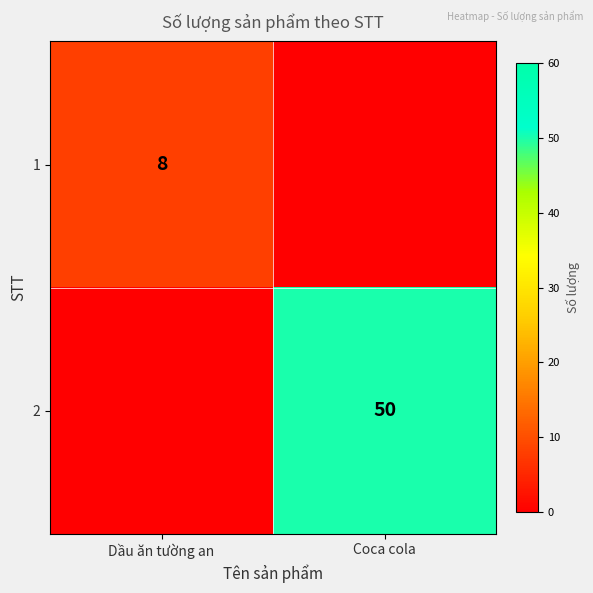

True or false: 1 has a value of 12 at Dầu ăn tường an.

False